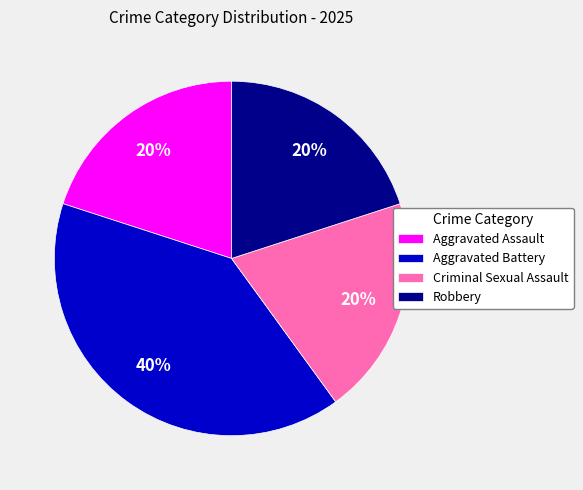

Which category has the biggest portion of the pie?

Aggravated Battery